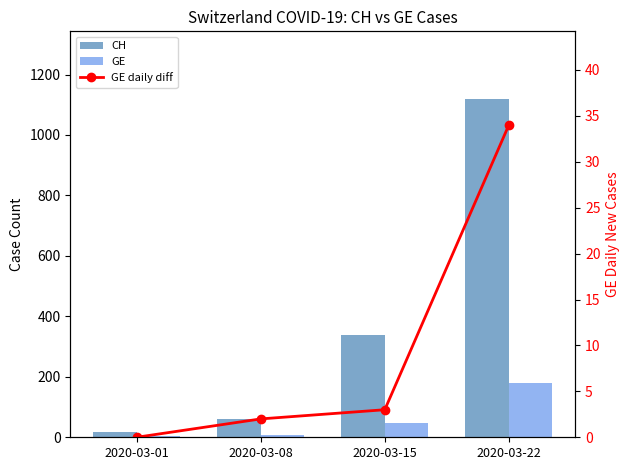

At which category is the sum across all series the highest?

2020-03-22